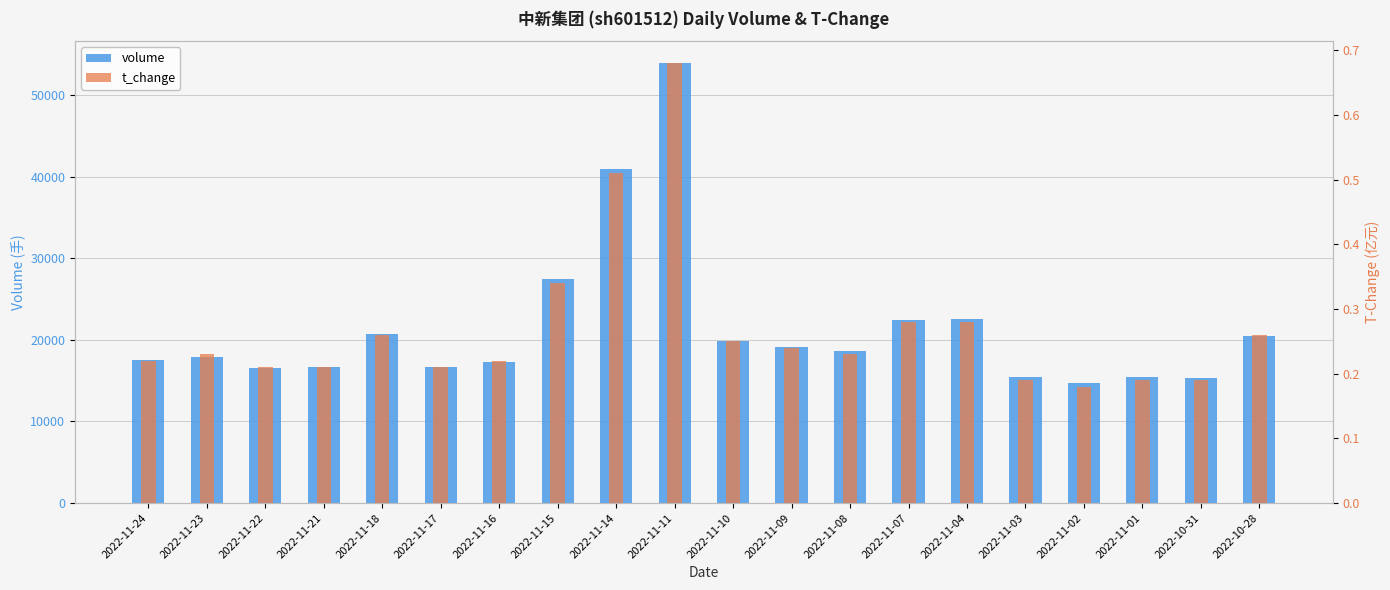

At which category does the chart reach its peak across all series?

2022-11-11